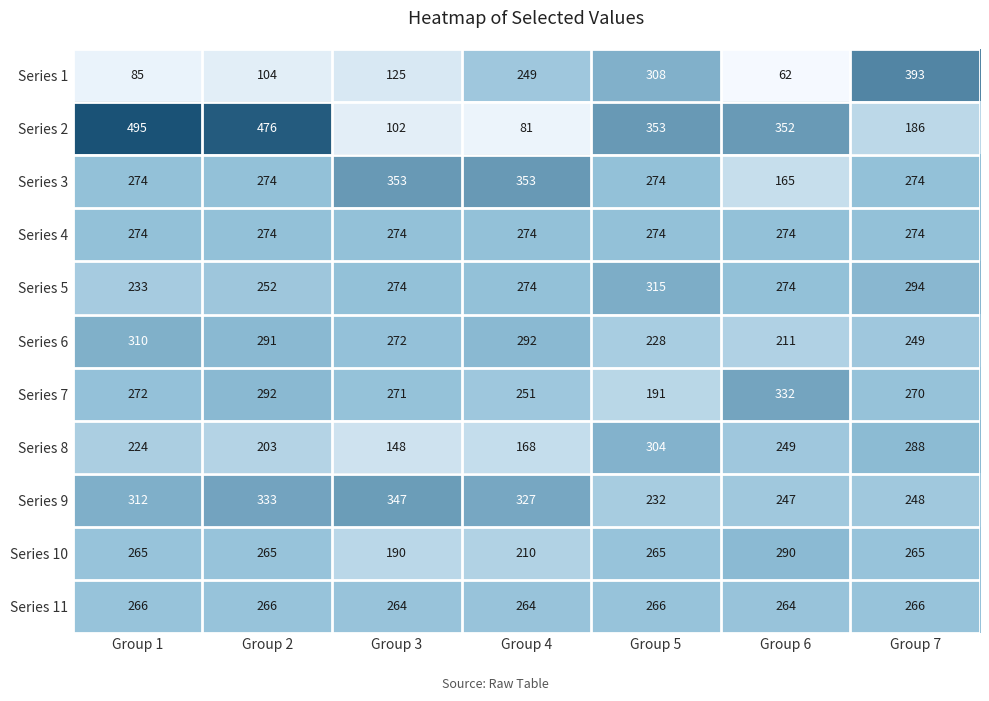

What is the difference between the second highest and minimum values in the Series 8 series?

140